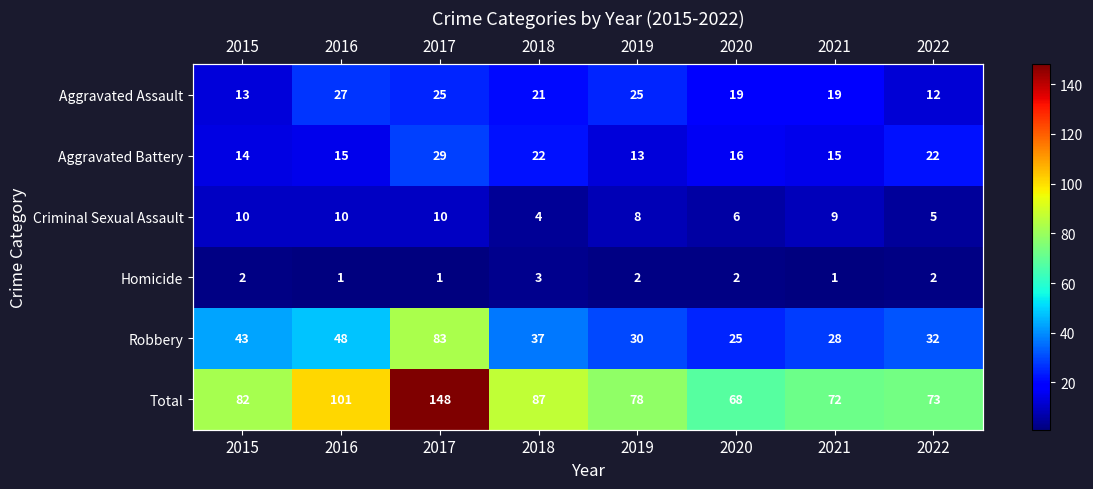

List the labels in order of Robbery value, largest first.

2017, 2016, 2015, 2018, 2022, 2019, 2021, 2020